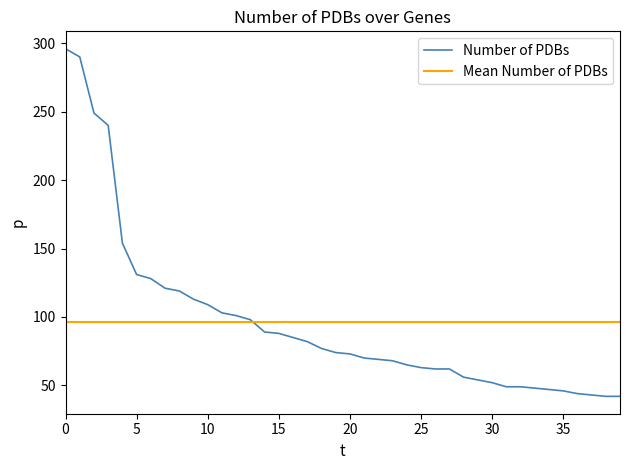

What is the minimum value for Number of PDBs?

42